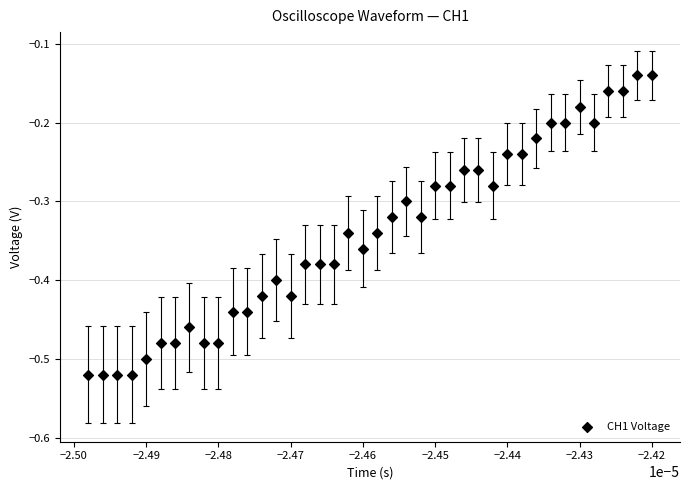

What is the range of Y values (max minus min)?

0.4